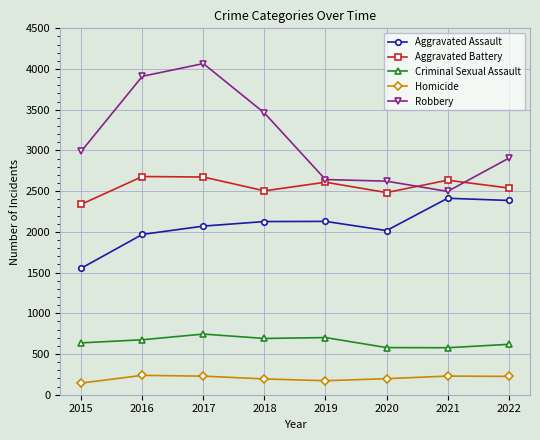

At which label is Robbery closest to 3282?

2018